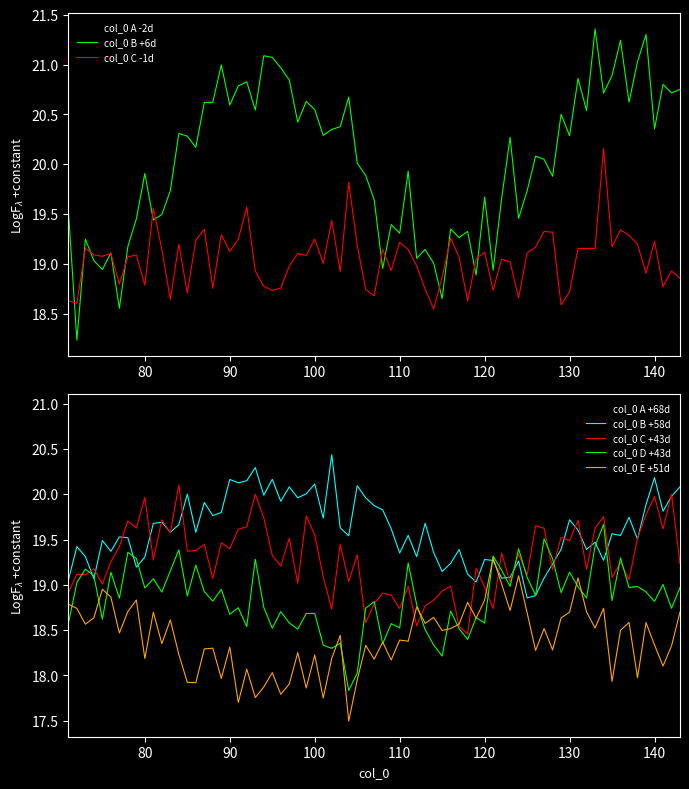

Is the value of col_0=74 at 2 greater than the value of col_0=73 at 3?

No